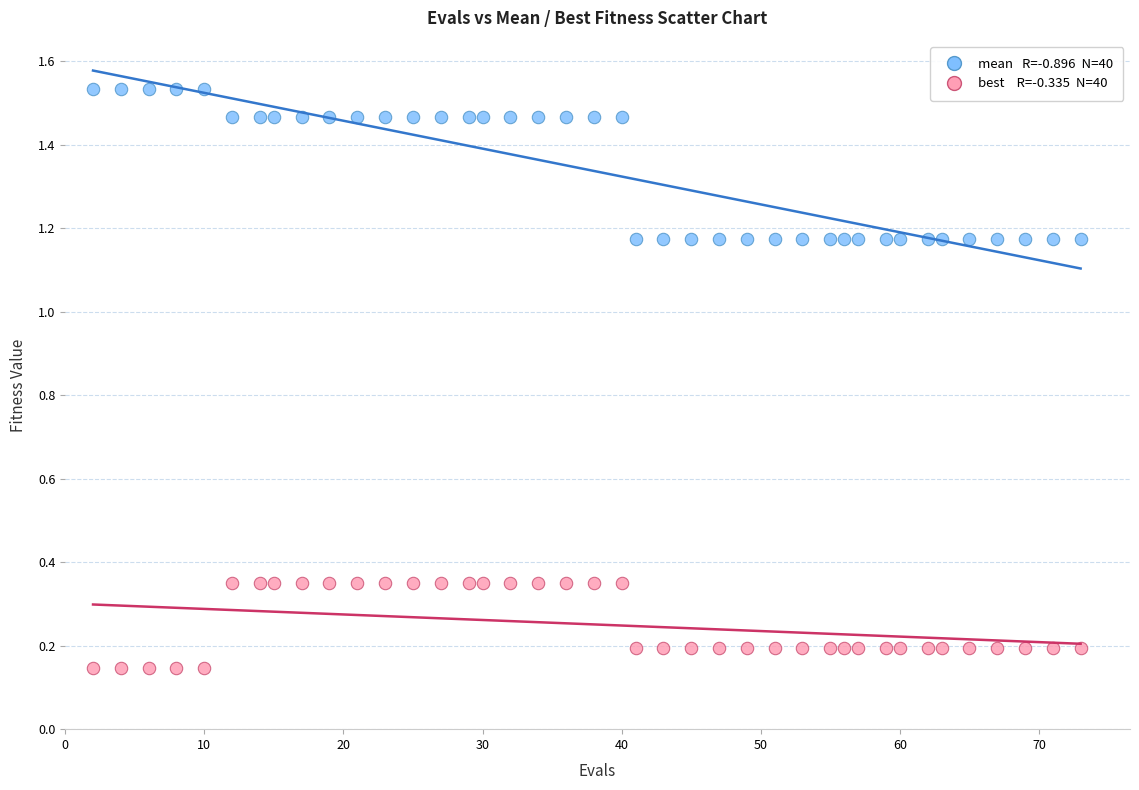

Across all data points, what is the range of X values (max minus min)?

71.0